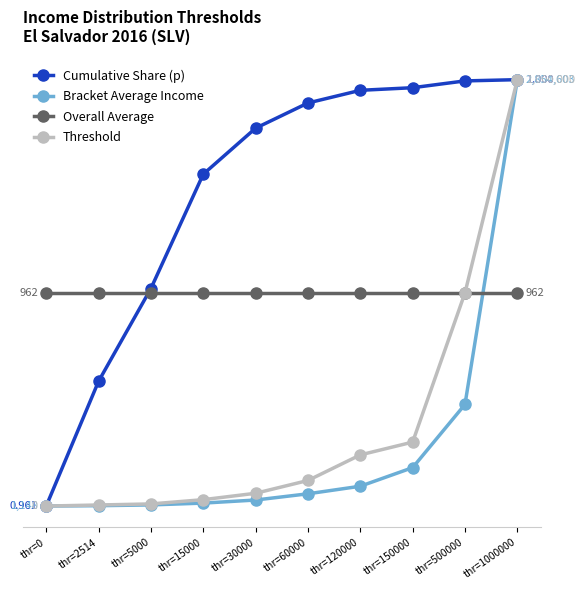

Reading left to right, extract all data points from this chart.

Cumulative Share (p): 0.0	0.3	0.5	0.8	0.9	0.9	1.0	1.0	1.0	1.0
Bracket Average Income: 0.0	0.0	0.0	0.0	0.0	0.0	0.0	0.1	0.2	1.0
Overall Average: 0.5	0.5	0.5	0.5	0.5	0.5	0.5	0.5	0.5	0.5
Threshold: 0.0	0.0	0.0	0.0	0.0	0.1	0.1	0.1	0.5	1.0